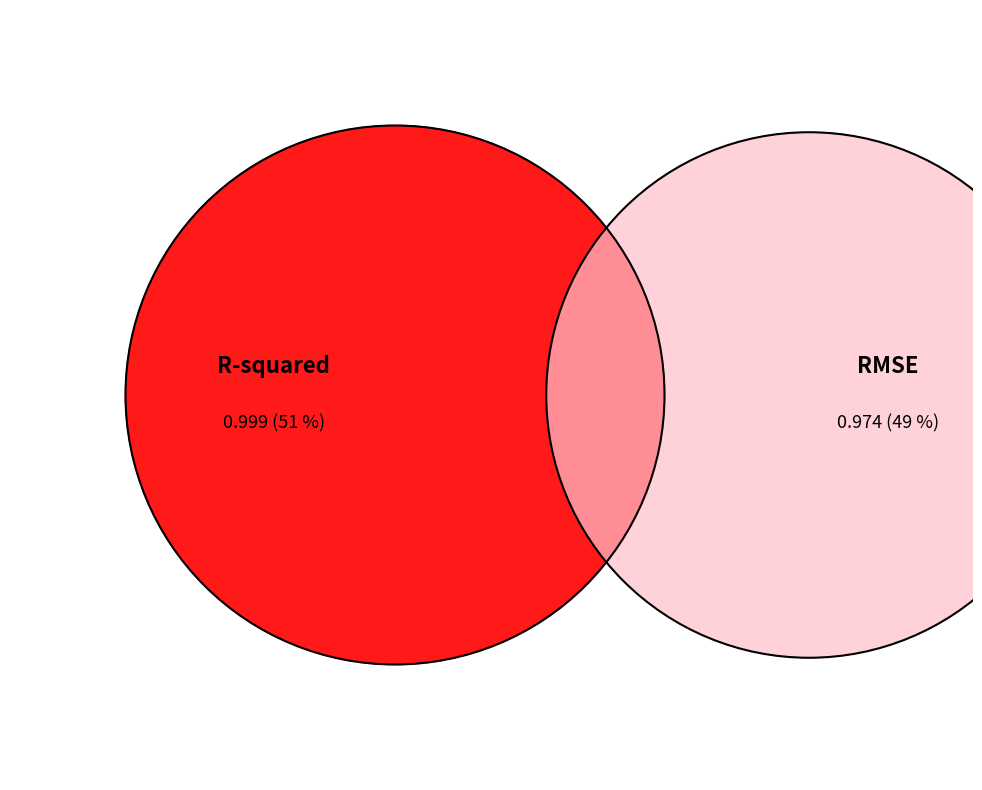

Which category has the smallest portion of the pie?

RMSE